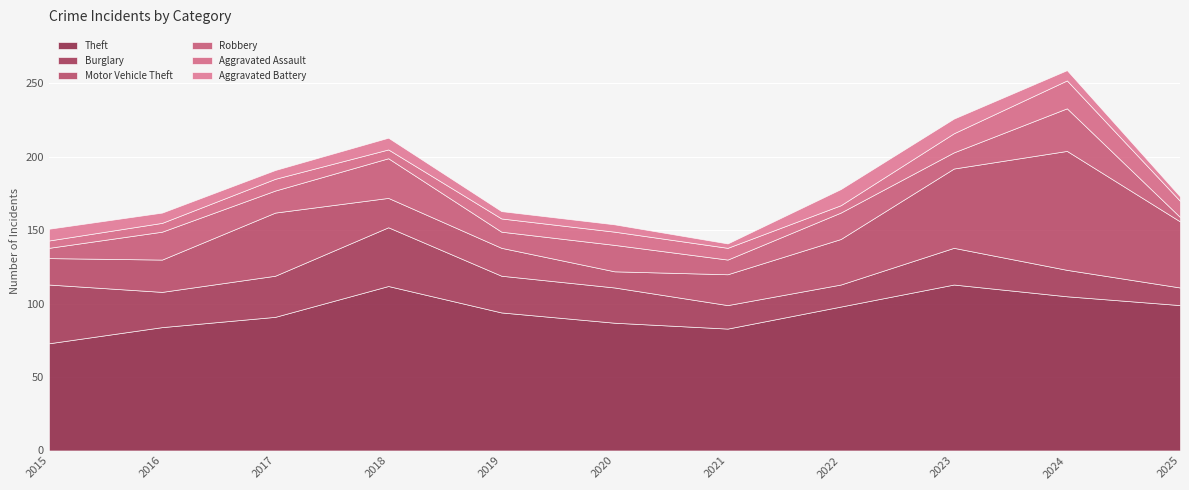

How many series are shown in this chart?

6